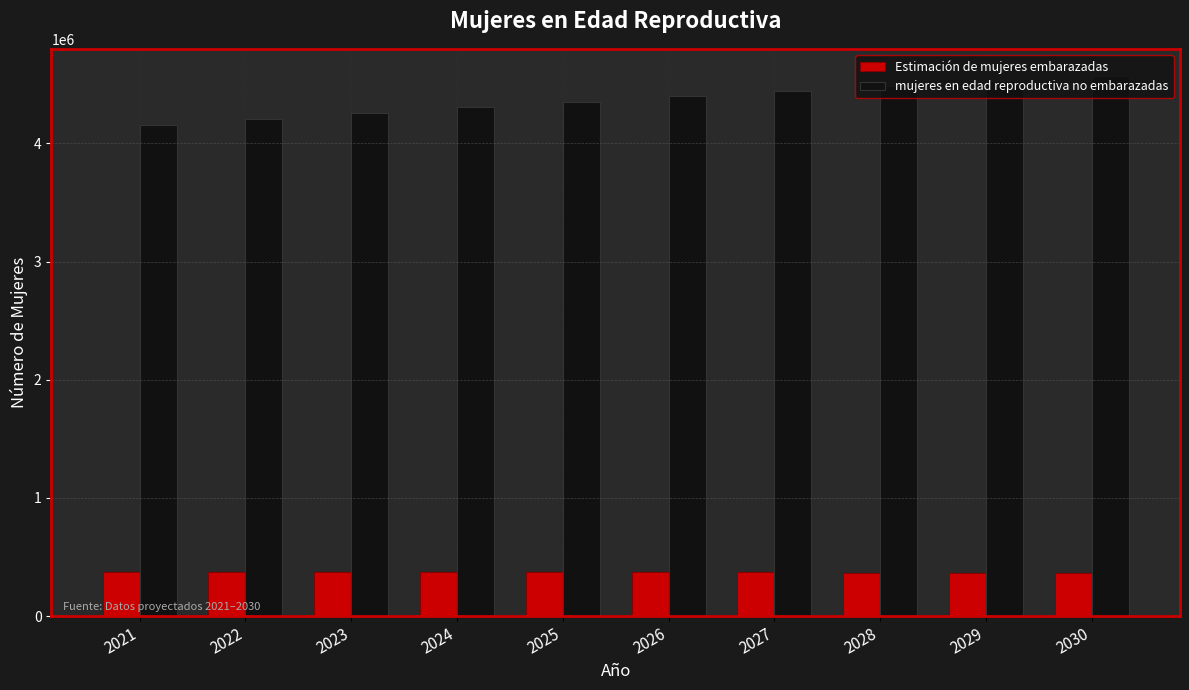

List the series in order of their peak value, highest first.

mujeres en edad reproductiva no embarazadas, Estimación de mujeres embarazadas